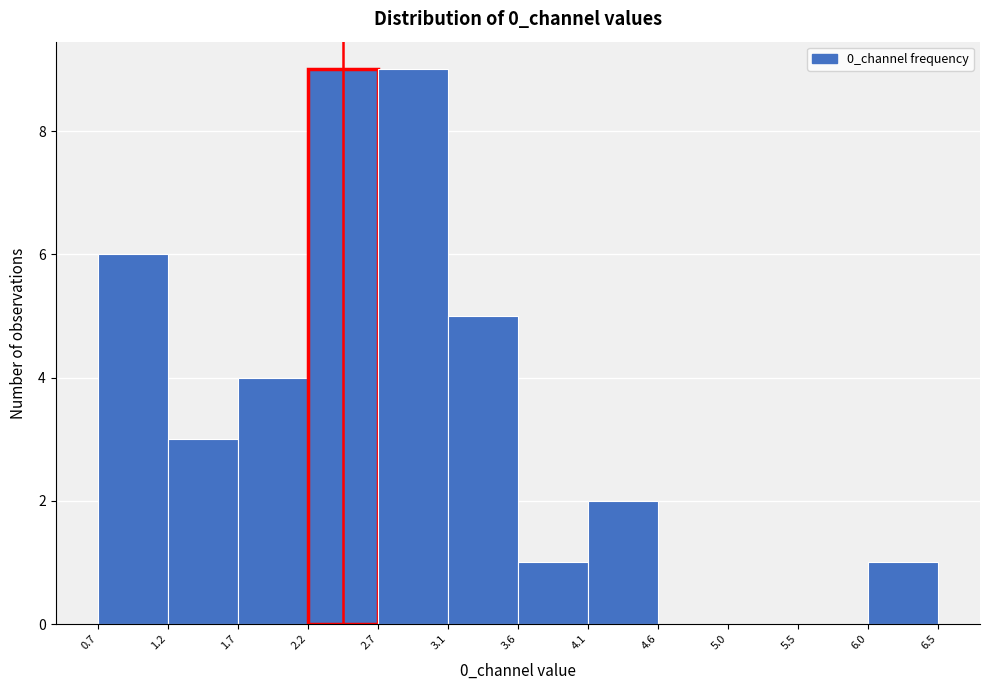

Reading left to right, list every bar in this chart as the range it spans on the x-axis followed by its height. The values are not printed on the chart, so give them approximately, as read against the axis.

0.7 to 1.2: 6
1.2 to 1.7: 3
1.7 to 2.2: 4
2.2 to 2.7: 9
2.7 to 3.1: 9
3.1 to 3.6: 5
3.6 to 4.1: 1
4.1 to 4.6: 2
4.6 to 5.0: 0
5.0 to 5.5: 0
5.5 to 6.0: 0
6.0 to 6.5: 1